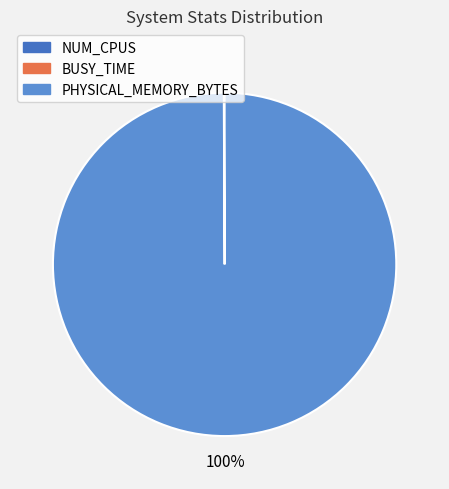

Is it true that PHYSICAL_MEMORY_BYTES is 100% of the pie?

True